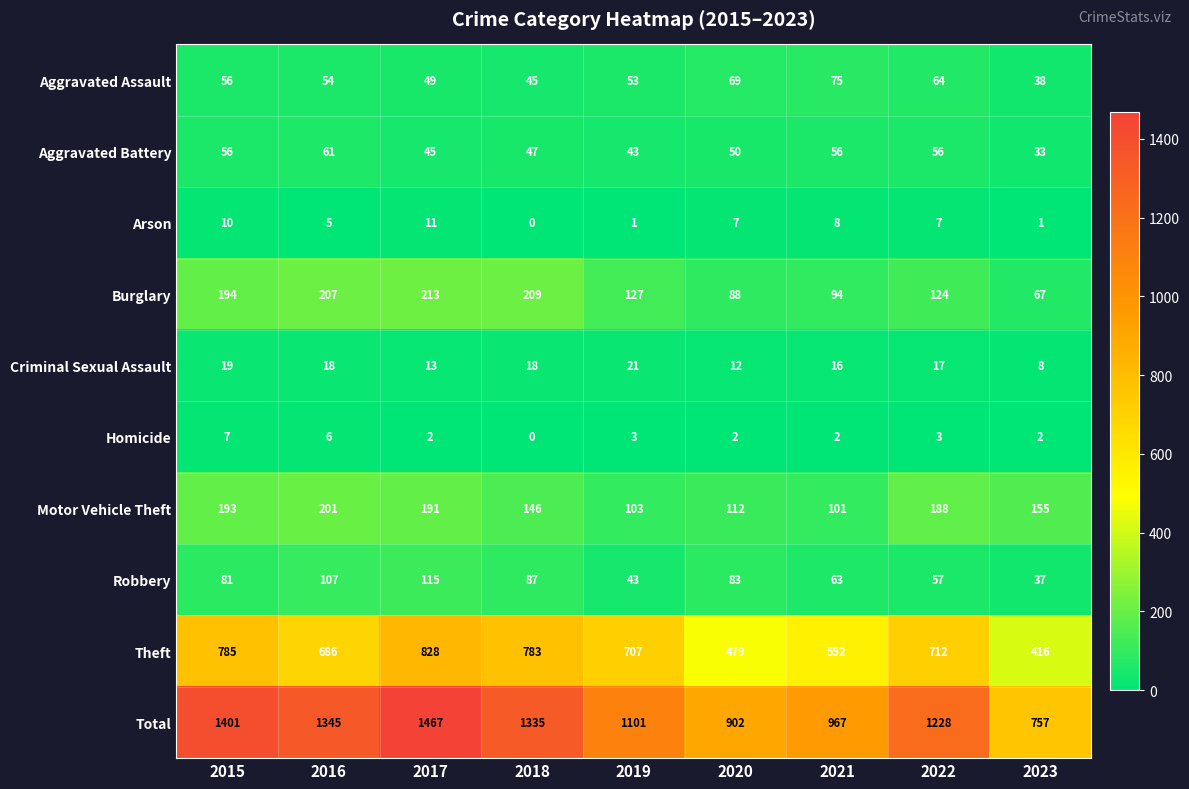

How many series are shown in this chart?

10